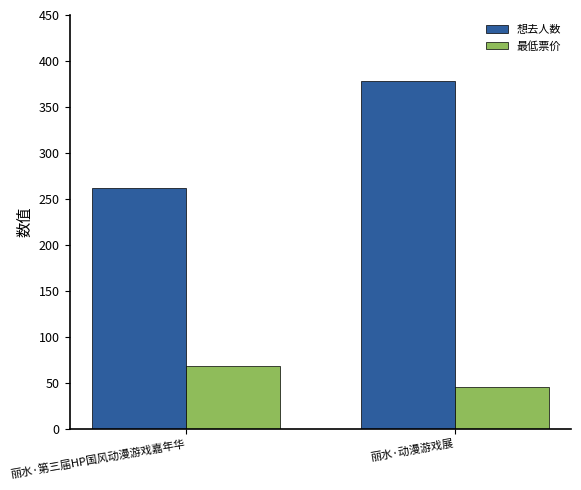

Which series changed the most between 丽水·第三届HP国风动漫游戏嘉年华 and 丽水·动漫游戏展?

想去人数